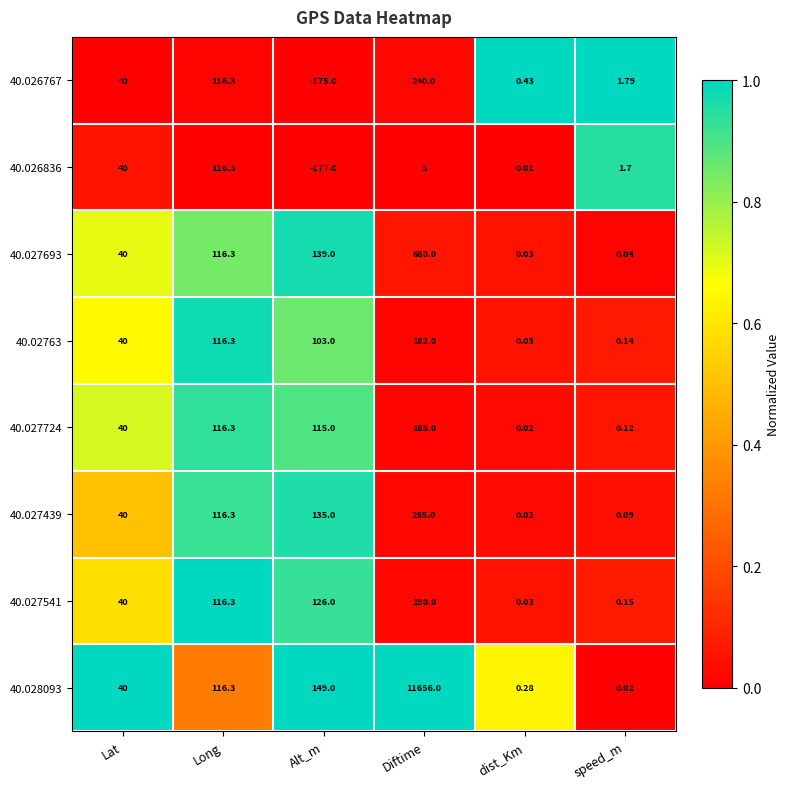

Which category has the highest value across all series?

Diftime